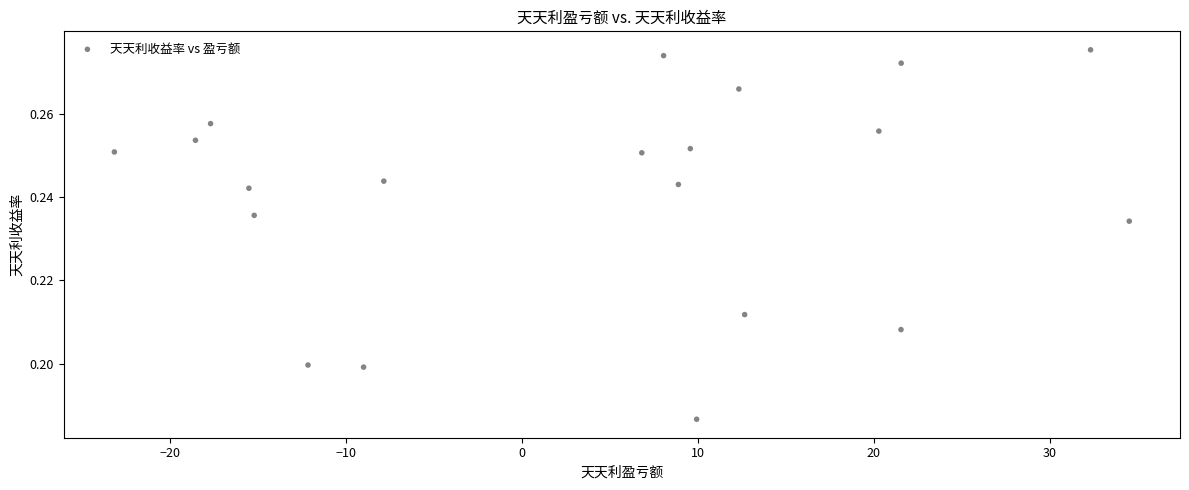

What is the range of X values (max minus min)?

57.7